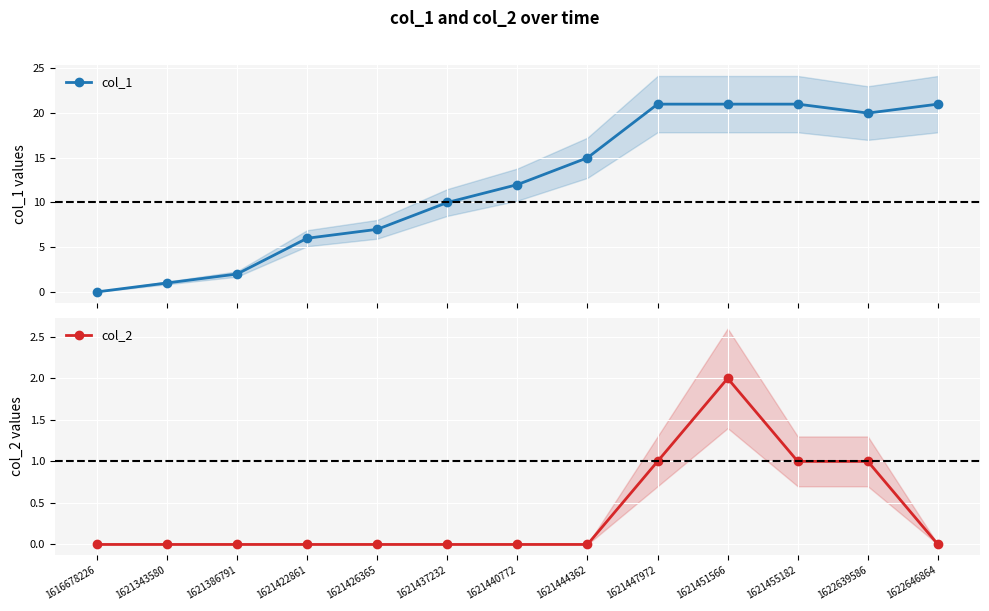

The value of col_2 at 1622646864 is 0. True or false?

True